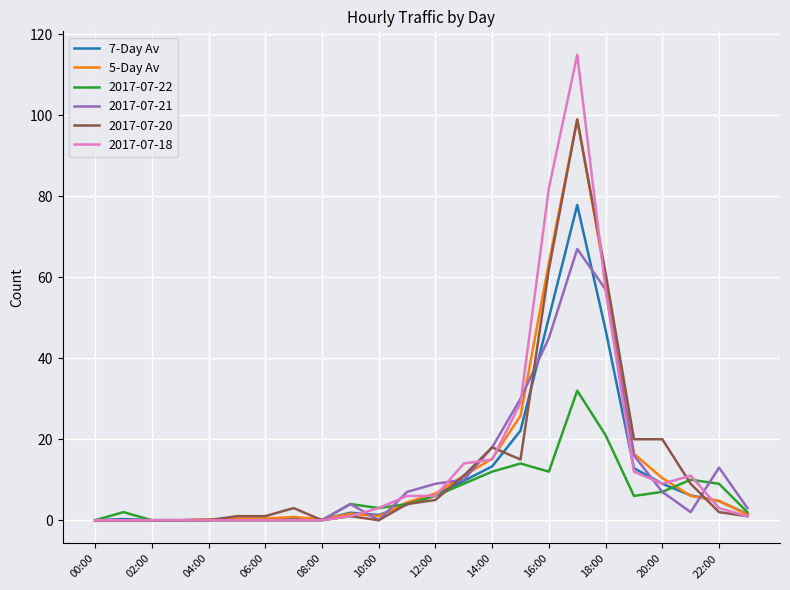

Which series has the widest spread of values?

2017-07-18